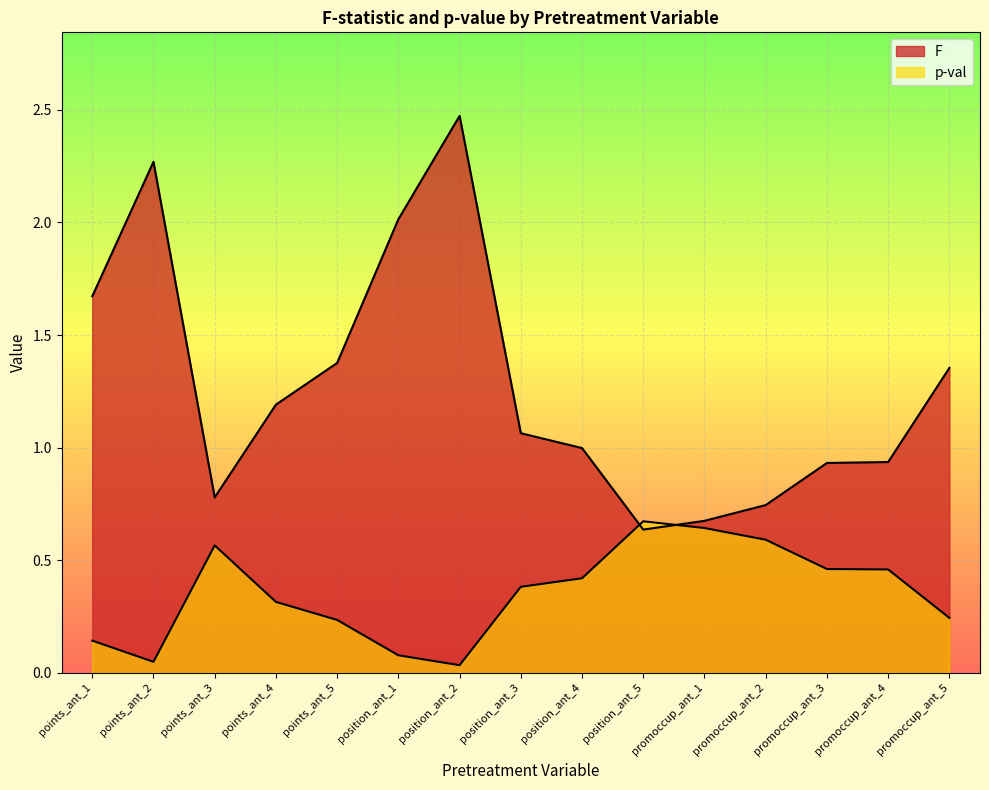

How many categories are shown in the chart?

15